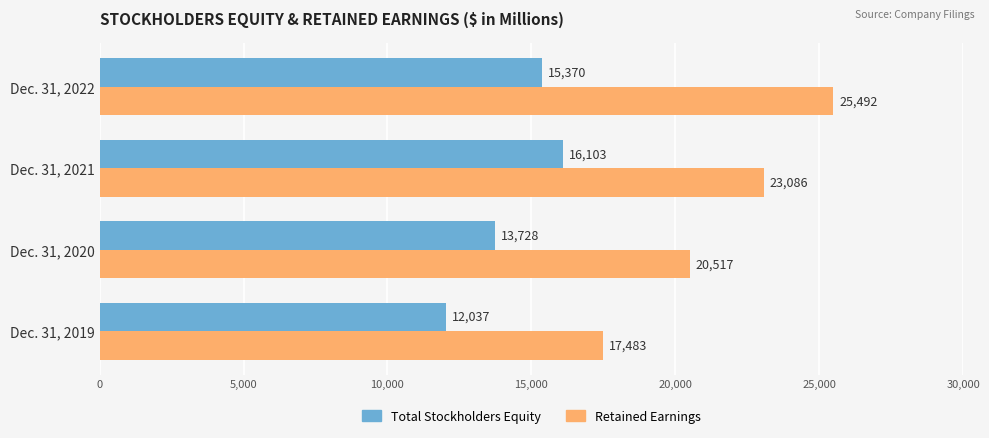

Is it true that Retained Earnings equals 12319 at Dec. 31, 2020?

False